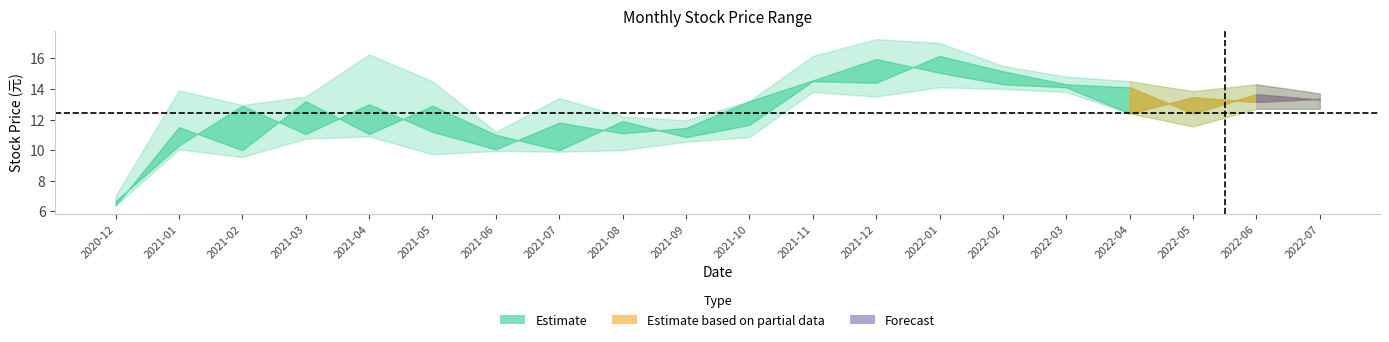

Between 2022-05 and 2021-07, which is larger?

2022-05